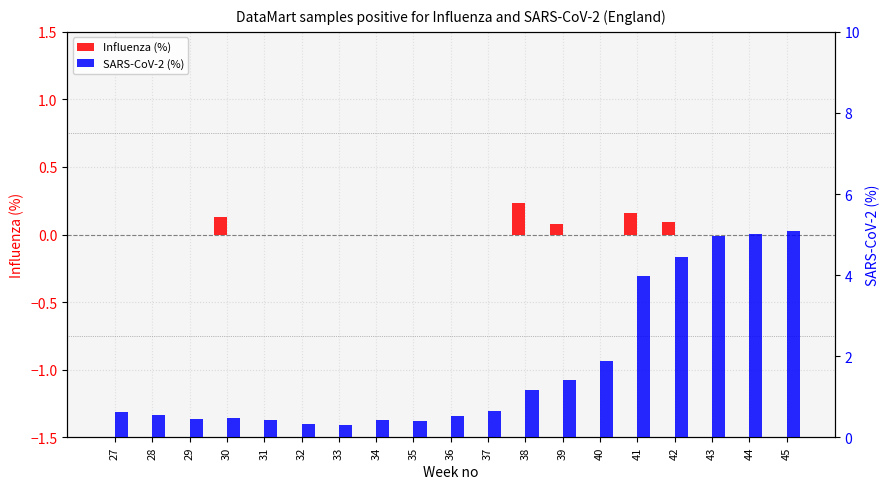

Rank the series at 35 from lowest to highest value.

Influenza (%), SARS-CoV-2 (%)